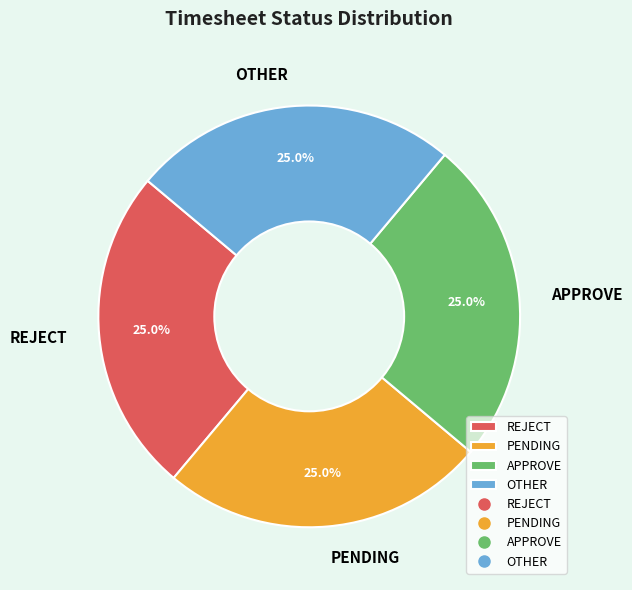

How many segments does this pie chart have?

4